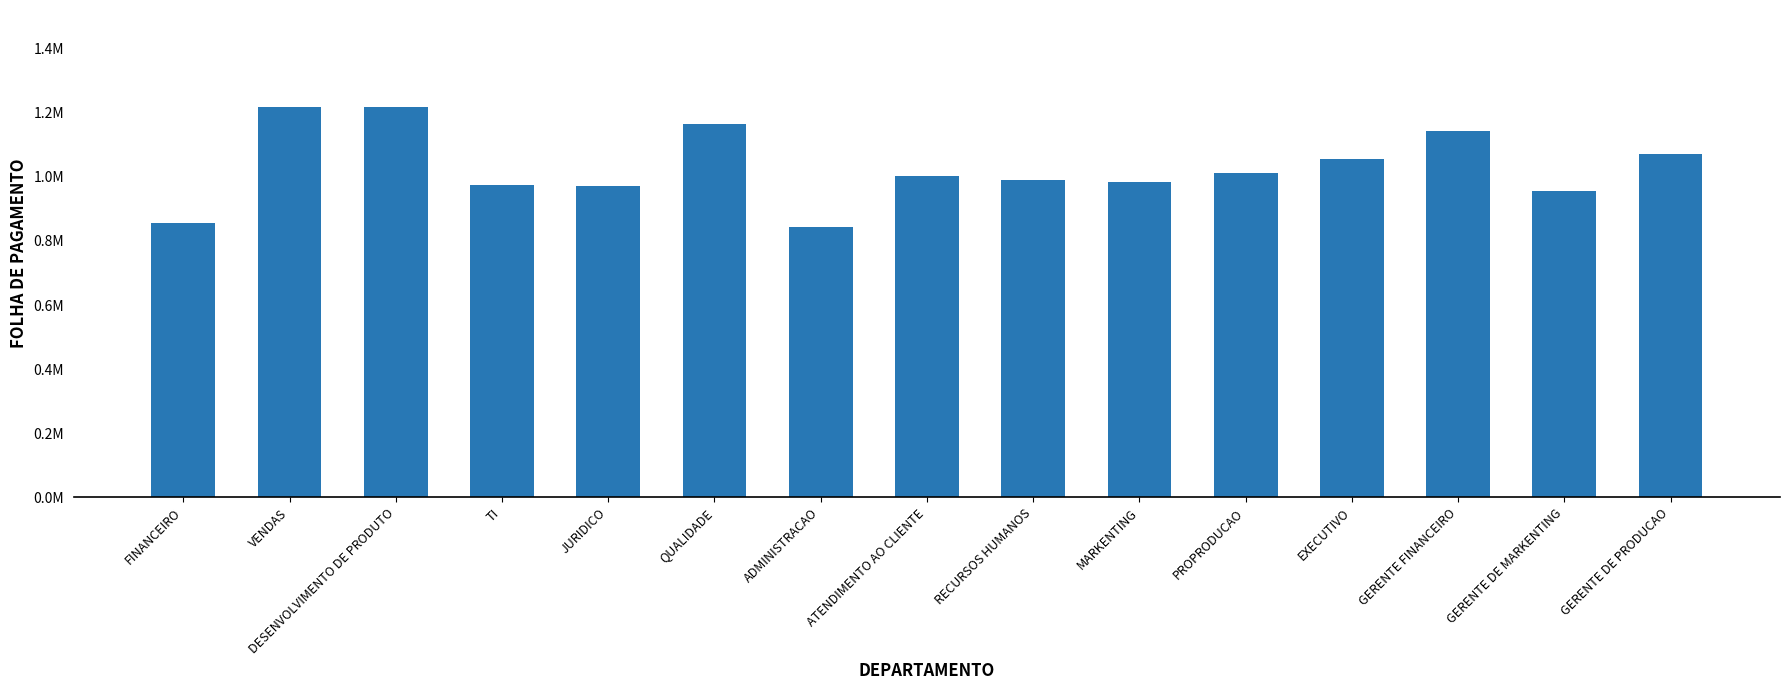

Are the bars horizontal?

No